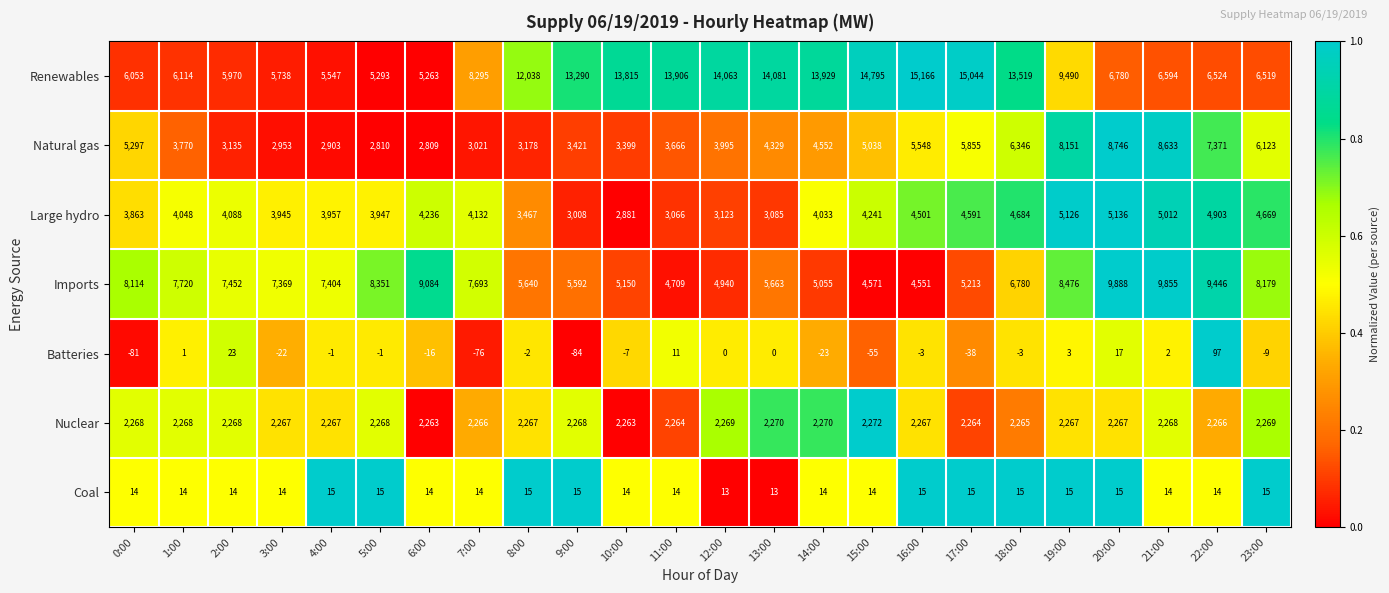

The value of Renewables at 3:00 is 5738. True or false?

True